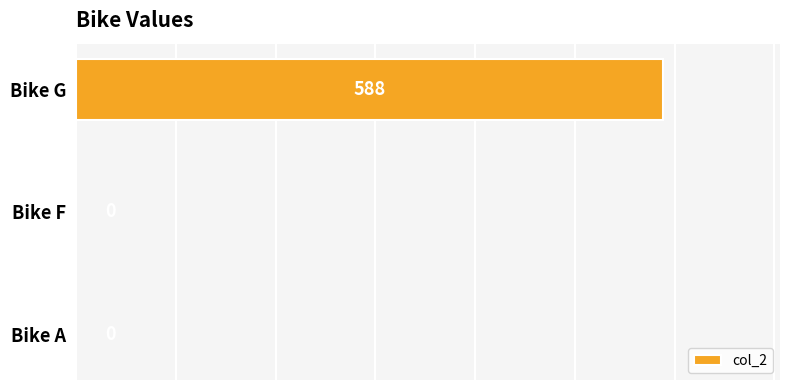

Reading top to bottom, what are all the values shown in this chart?

Bike G=588	Bike F=0	Bike A=0